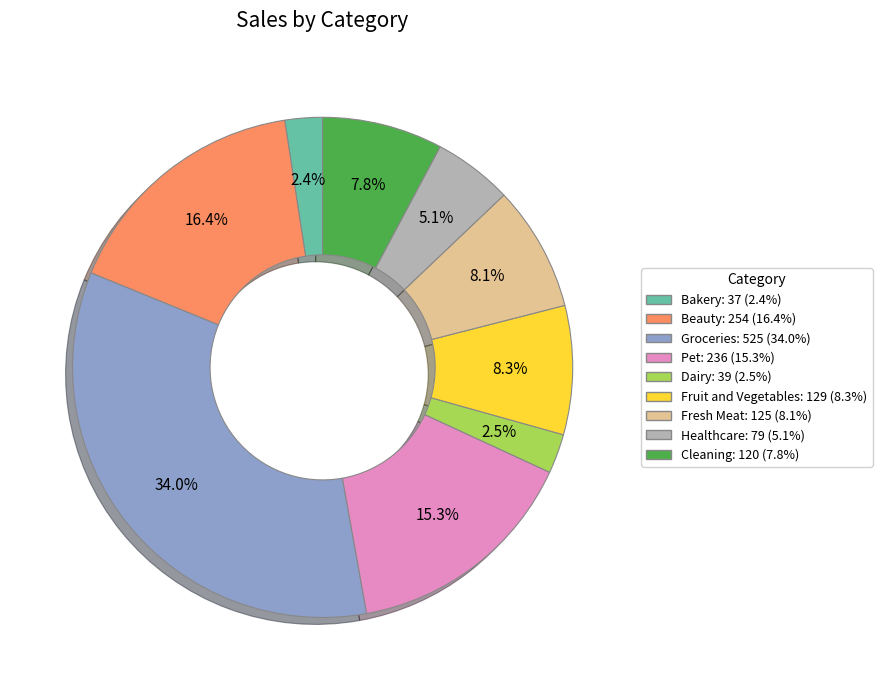

To the nearest percent, what percentage of the pie is Bakery?

2%